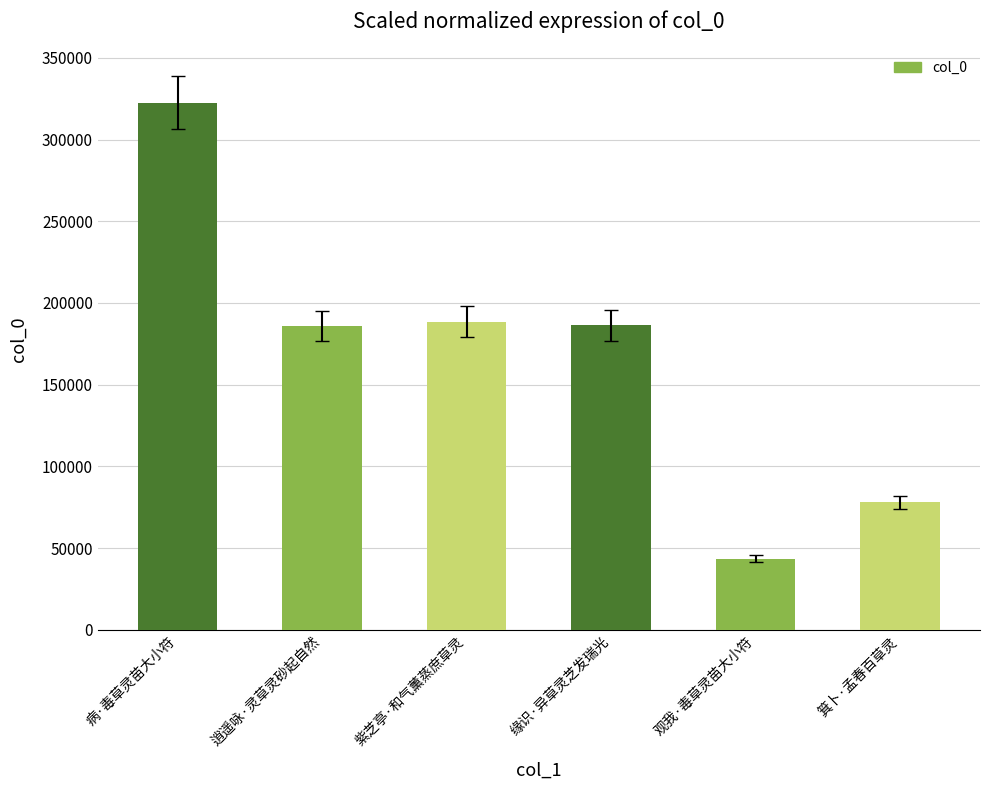

What is the ratio of the value at 逍遥咏·灵草灵砂起自然 to the value at 缘识·异草灵芝发瑞光?

1.0